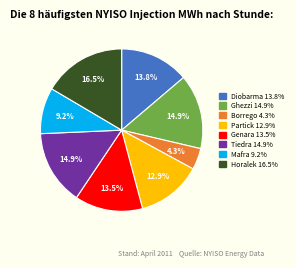

Is there any slice that represents more than half of the pie?

No